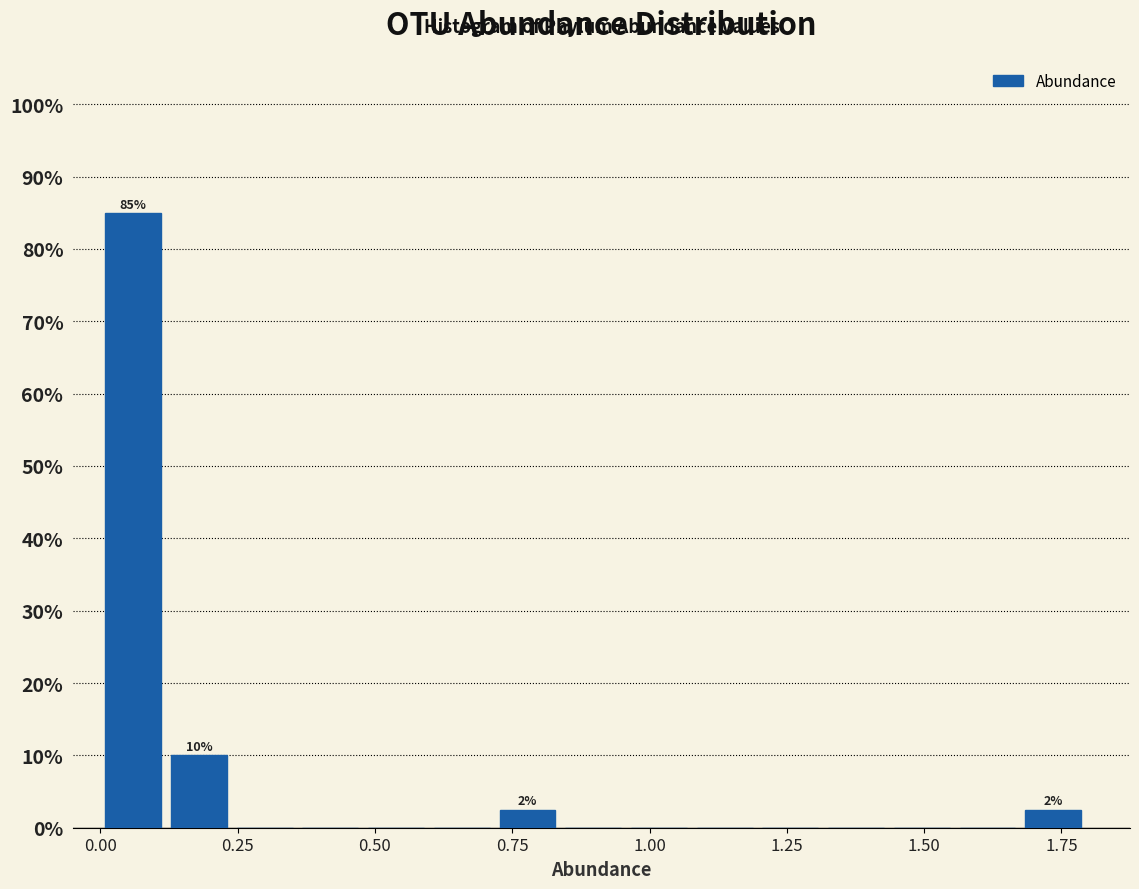

Read against the x-axis, roughly where is the centre of the tallest bar?

0.05